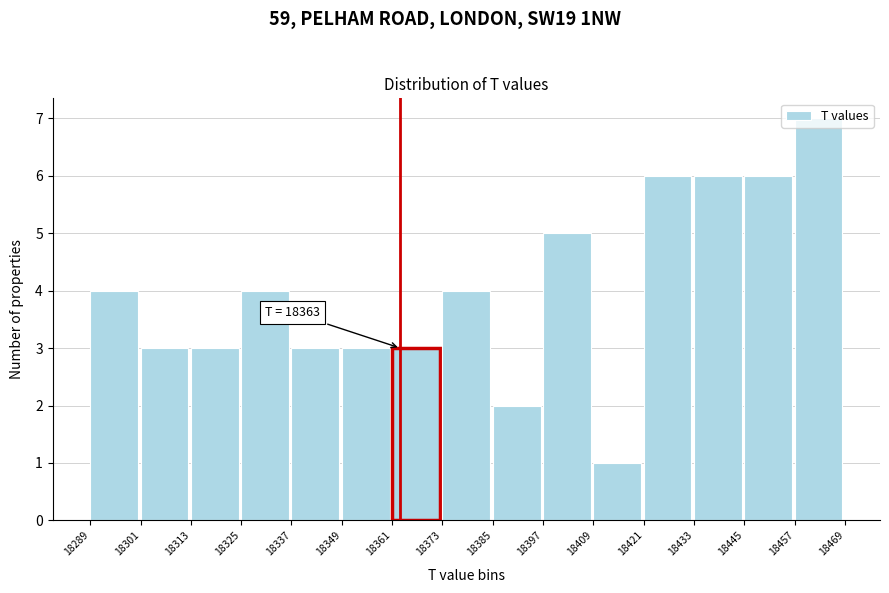

Which range on the x-axis has the tallest bar?

18457 to 18469